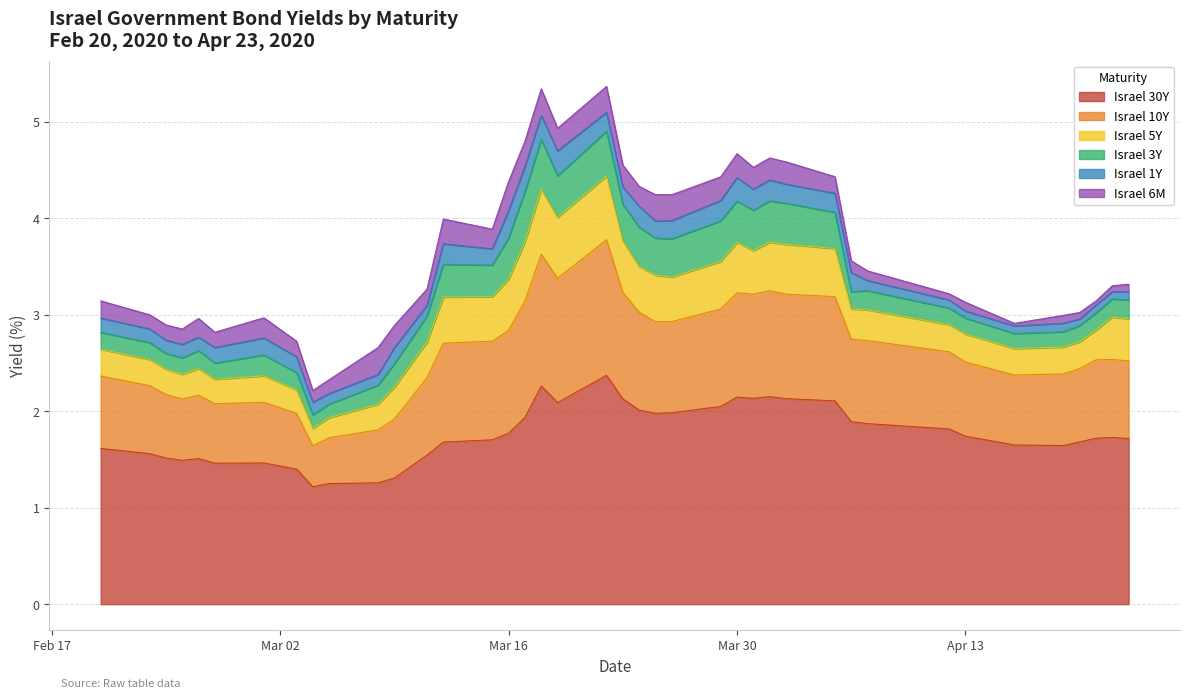

What are all the series names shown in the legend?

Israel 30Y, Israel 10Y, Israel 5Y, Israel 3Y, Israel 1Y, Israel 6M